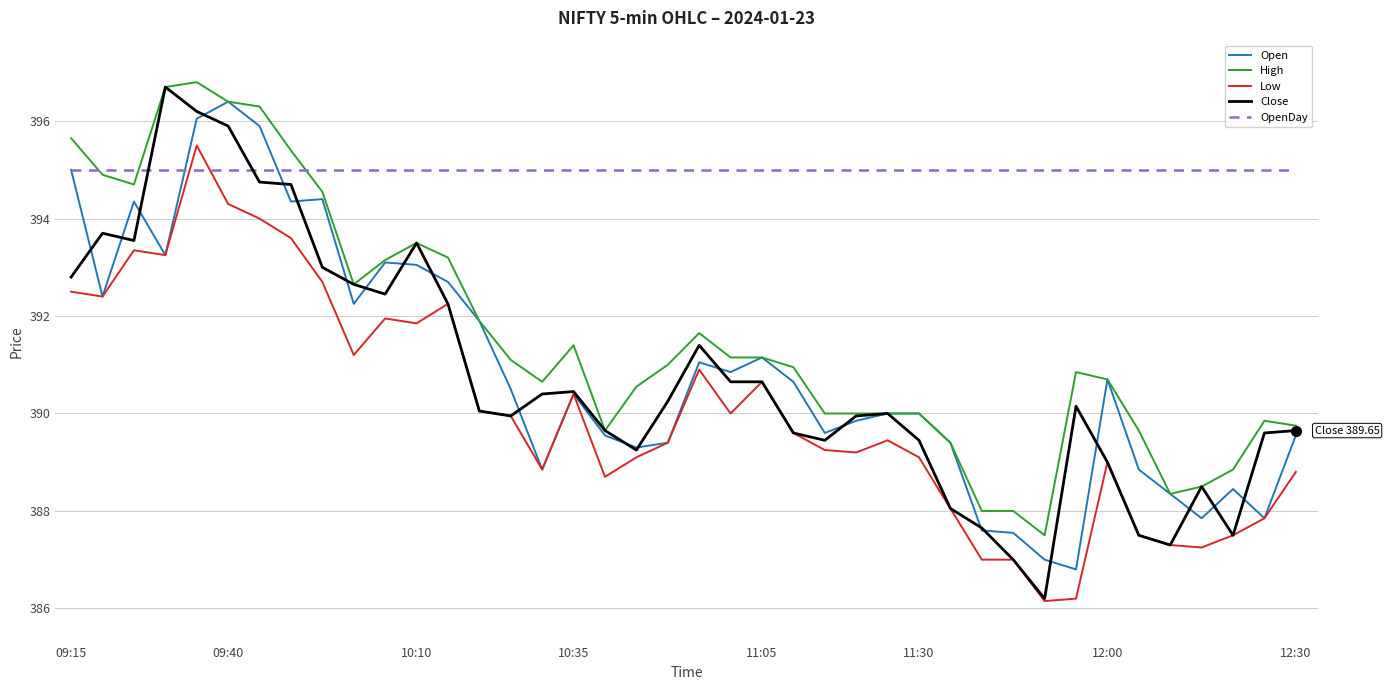

True or false: Low and High cross at least once.

False